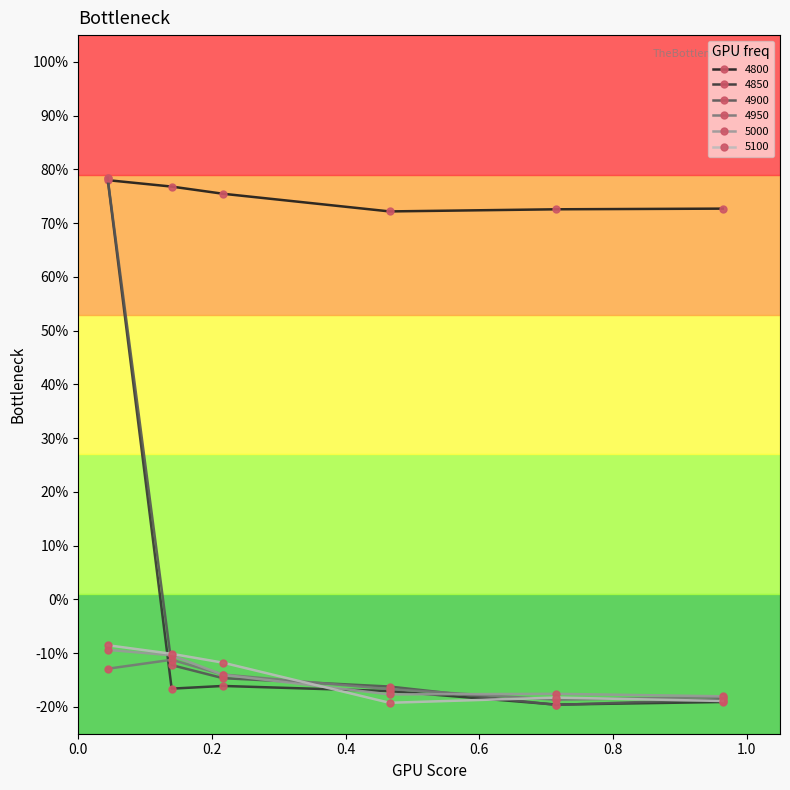

True or false: 5000 and 4800 cross at least once.

False